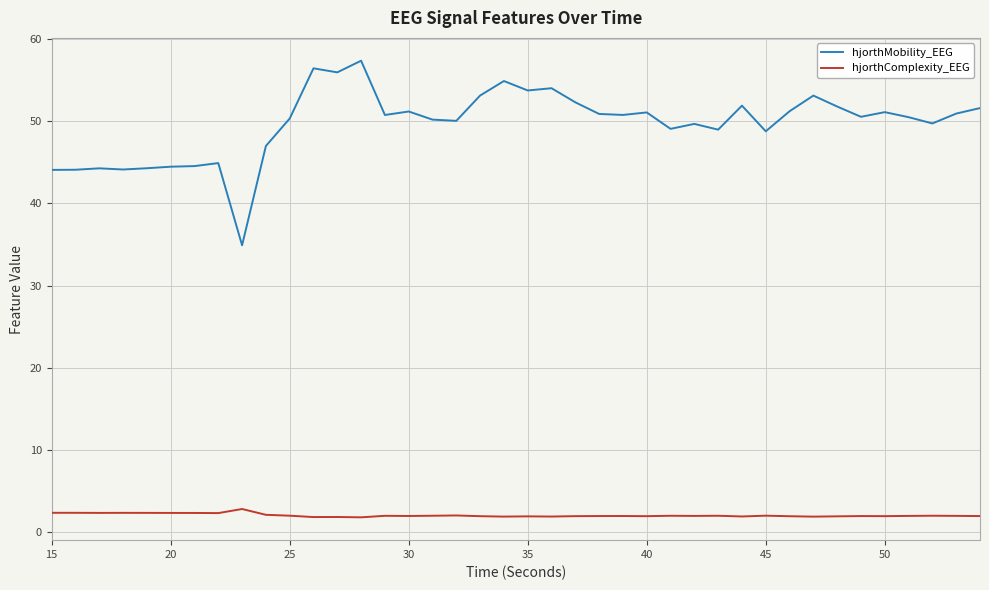

Which series has the widest spread of values?

hjorthMobility_EEG